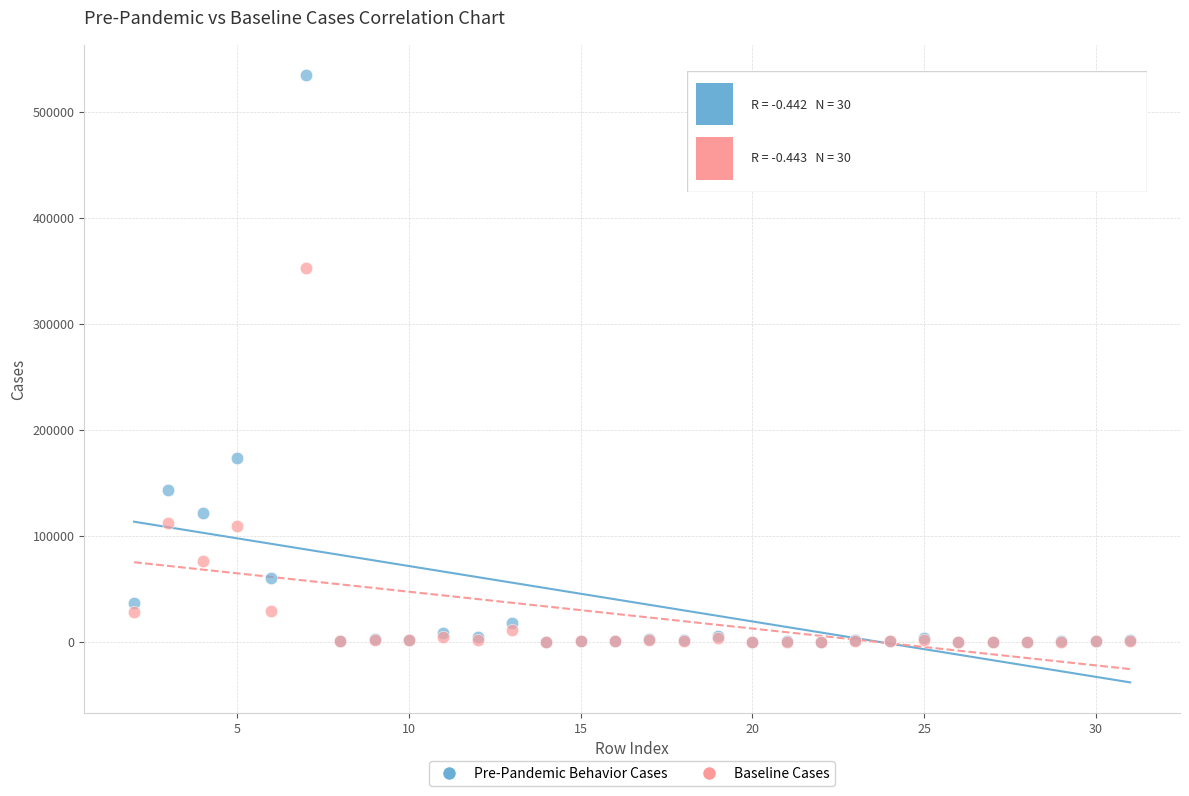

In the Pre-Pandemic Behavior Cases series, what Y value is closest to 267257?

172922